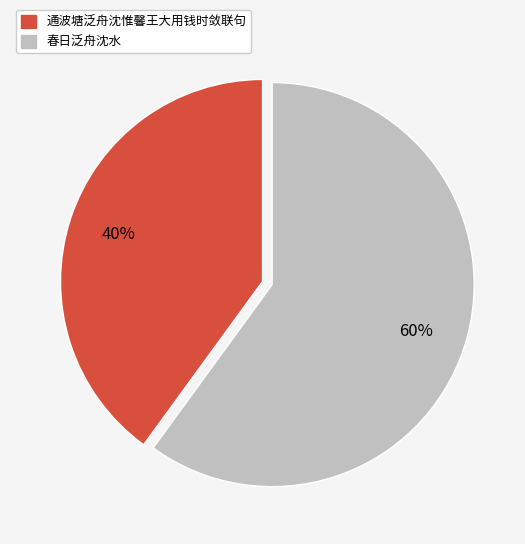

To the nearest percent, what is the combined percentage of 通波塘泛舟沈惟馨王大用钱时敛联句 and 春日泛舟沈水?

100%